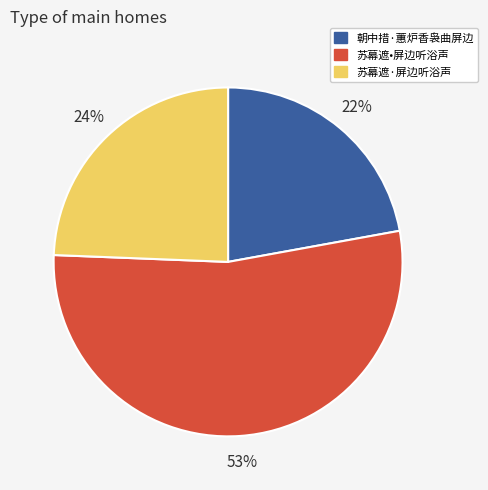

How many slices are in this pie chart?

3